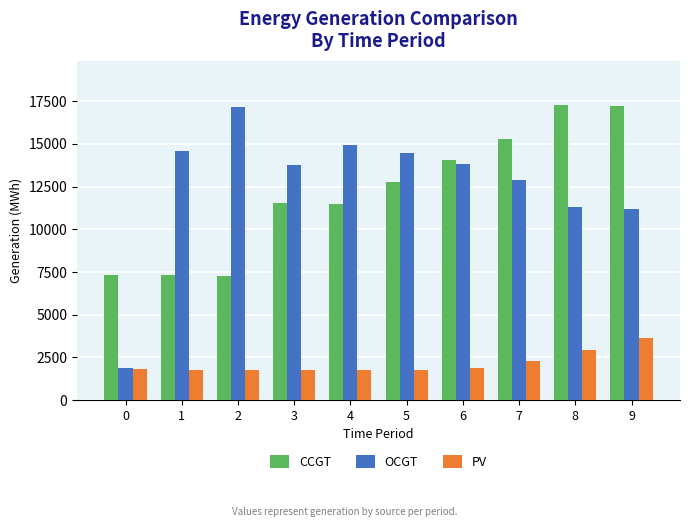

What is the maximum value shown in the chart?

17276